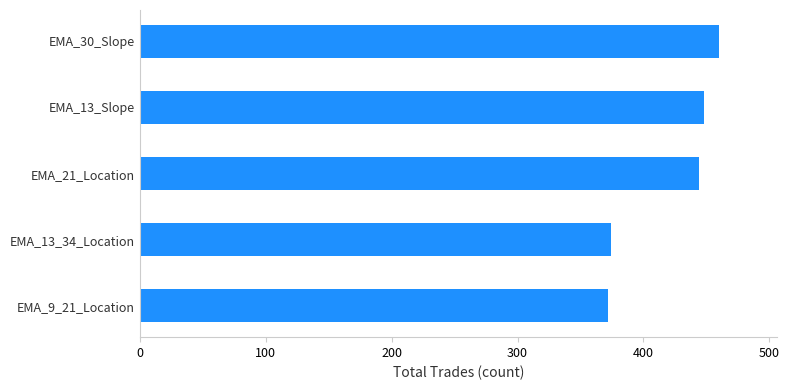

What is the difference between the maximum and minimum values?

88